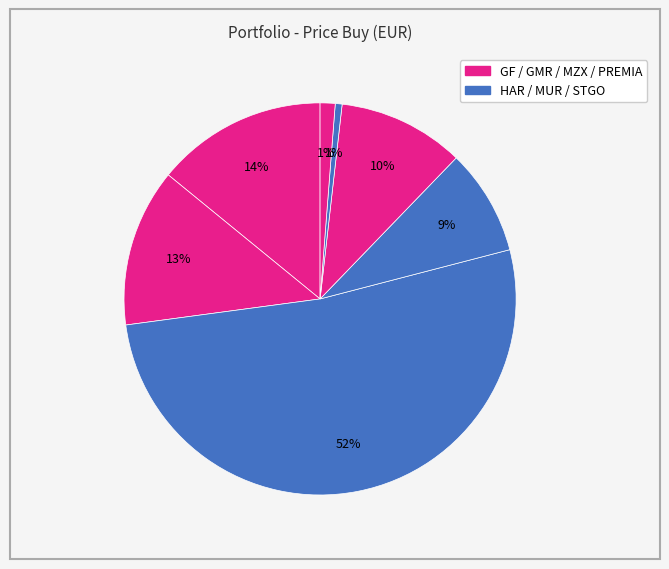

Is there a majority slice in this chart?

Yes